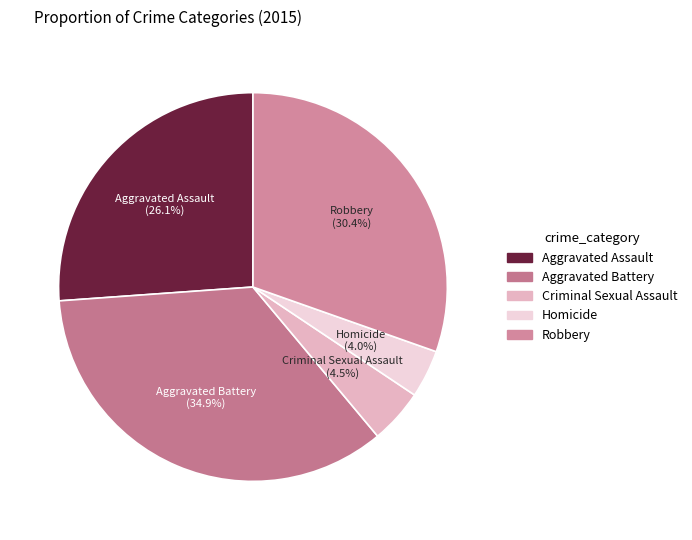

Which slice is the largest?

Aggravated Battery